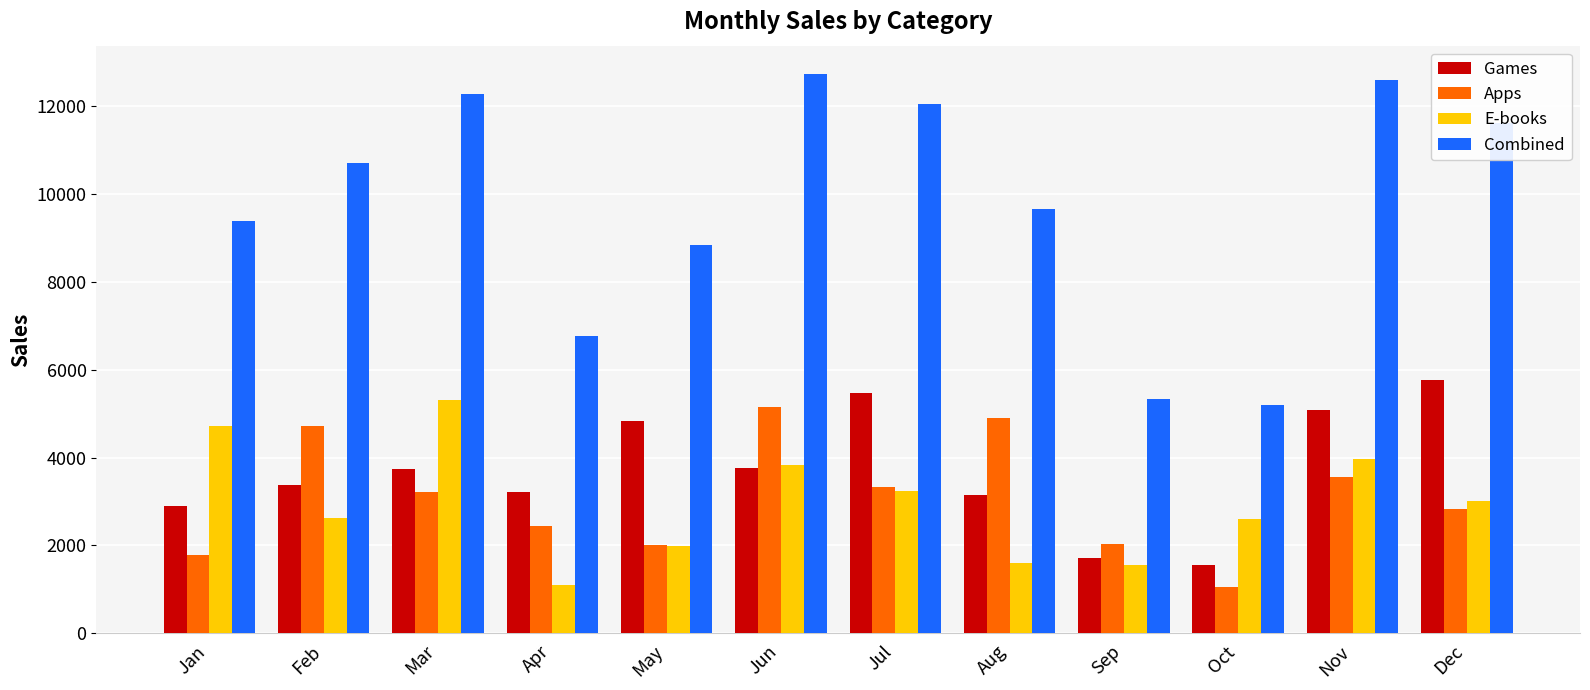

Rank the categories by Combined value from lowest to highest.

Oct, Sep, Apr, May, Jan, Aug, Feb, Dec, Jul, Mar, Nov, Jun